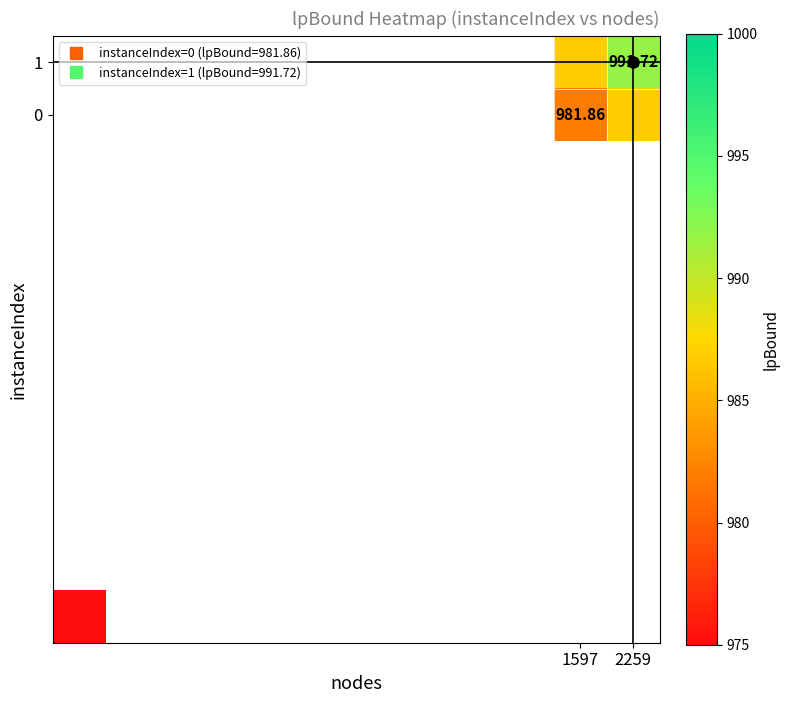

Rank the series at 2259 from lowest to highest value.

0, 1